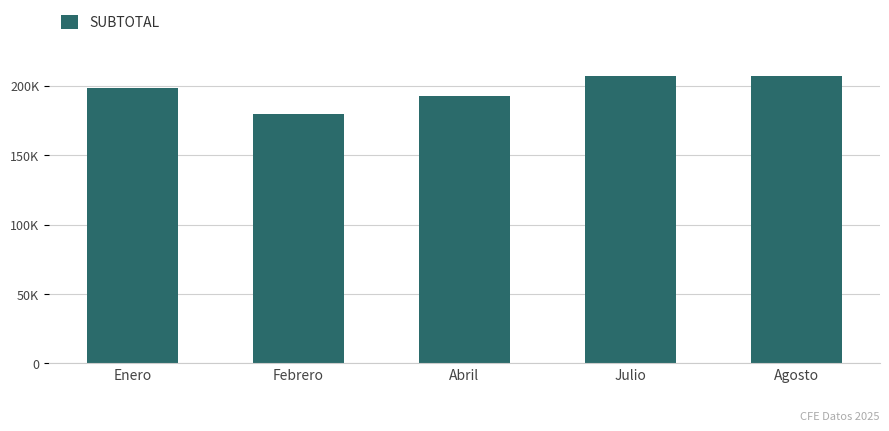

What is the label of the 5th bar from the right?

Enero